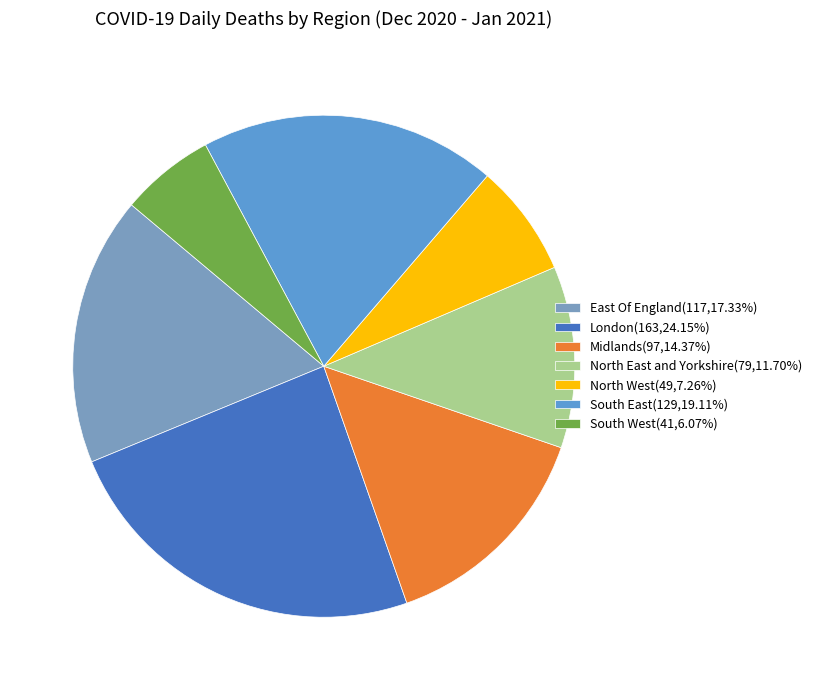

Does Midlands account for over 50% of the chart?

No